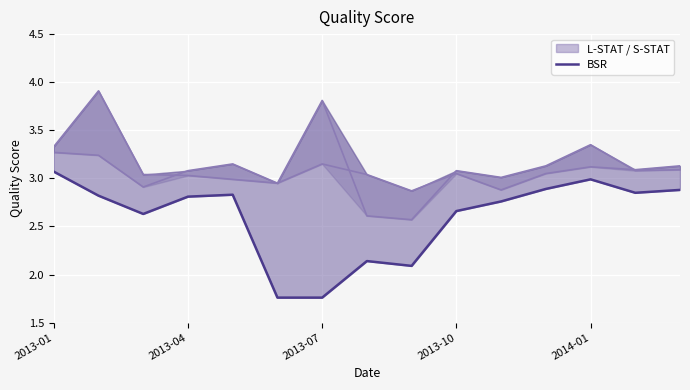

What is the approximate value of S-STAT at 2013-07?

3.8